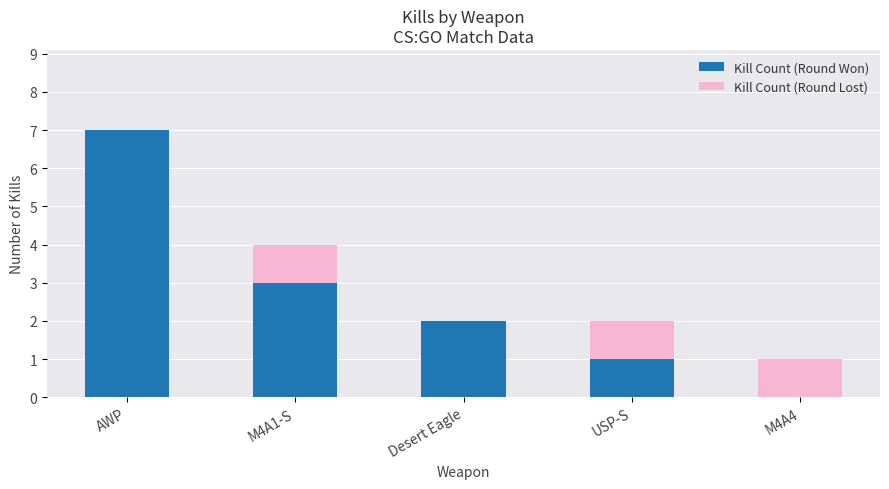

How many values in Kill Count (Round Won) are above zero?

4